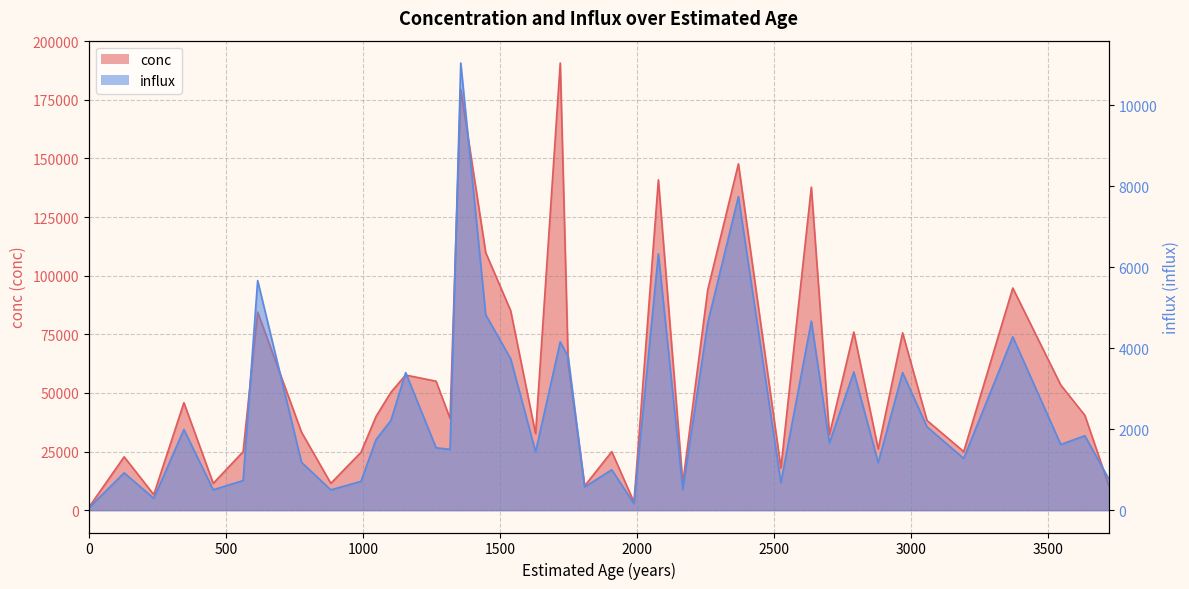

True or false: conc and influx cross at least once.

False